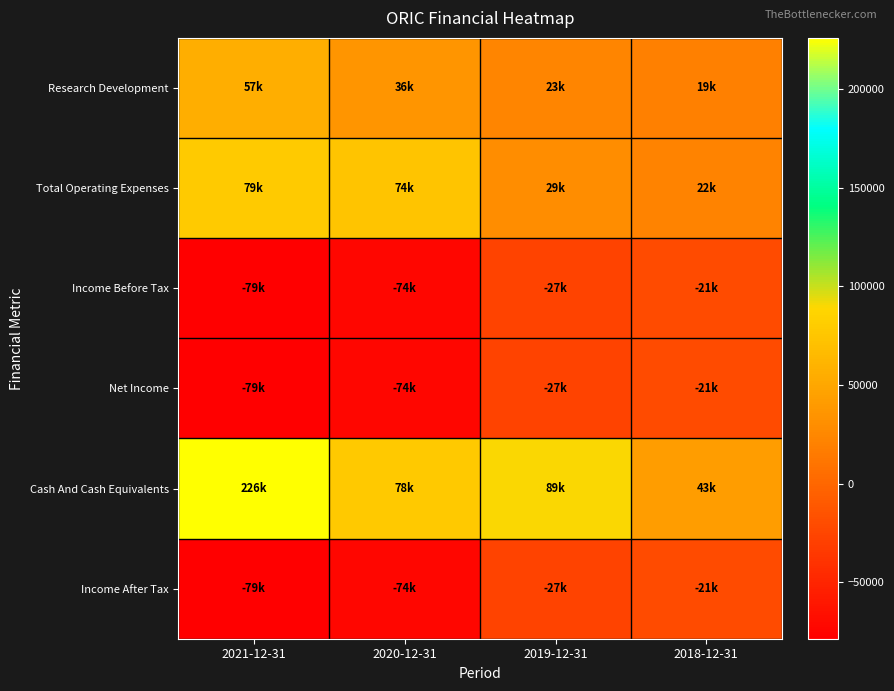

Reading right to left, extract all data points from this chart.

Research Development: 2018-12-31=19000	2019-12-31=22800	2020-12-31=35900	2021-12-31=56900
Total Operating Expenses: 2018-12-31=22400	2019-12-31=28600	2020-12-31=74200	2021-12-31=78900
Income Before Tax: 2018-12-31=-21400	2019-12-31=-26900	2020-12-31=-73700	2021-12-31=-78700
Net Income: 2018-12-31=-21400	2019-12-31=-26900	2020-12-31=-73700	2021-12-31=-78700
Cash And Cash Equivalents: 2018-12-31=42600	2019-12-31=89200	2020-12-31=78400	2021-12-31=226000
Income After Tax: 2018-12-31=-21400	2019-12-31=-26900	2020-12-31=-73700	2021-12-31=-78700